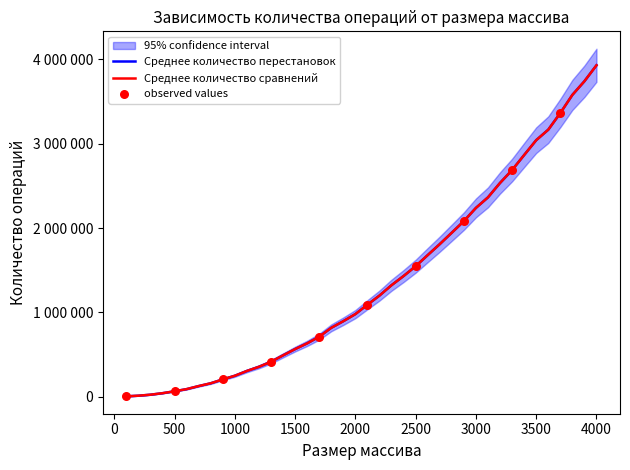

Is the value of Среднее количество сравнений at 2800 greater than the value of Среднее количество перестановок at 300?

Yes